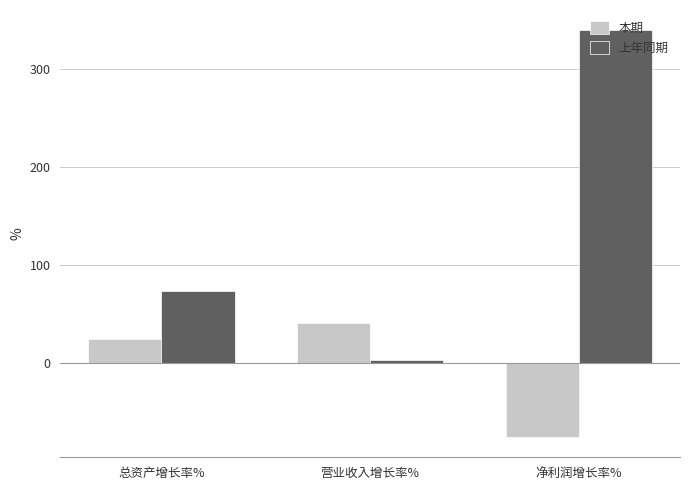

At which label does 本期 reach its peak?

营业收入增长率%